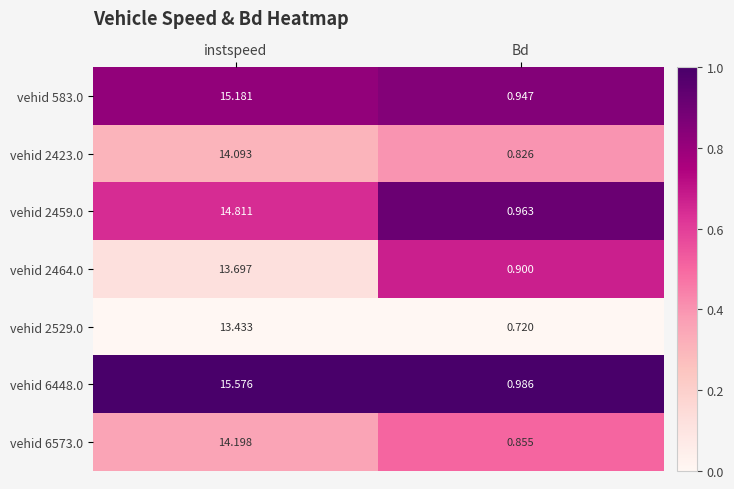

Where does the vehid 2464.0 series first go above 13?

instspeed